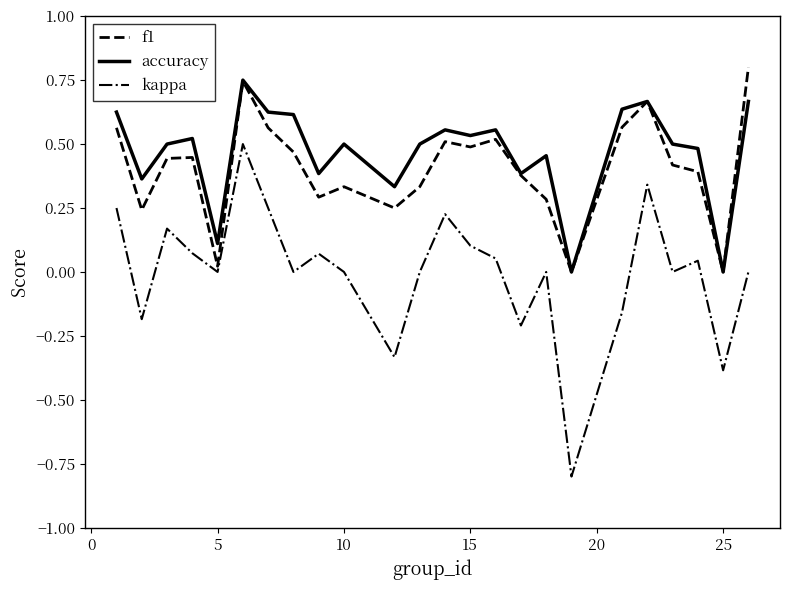

What is the minimum value for kappa?

-0.8